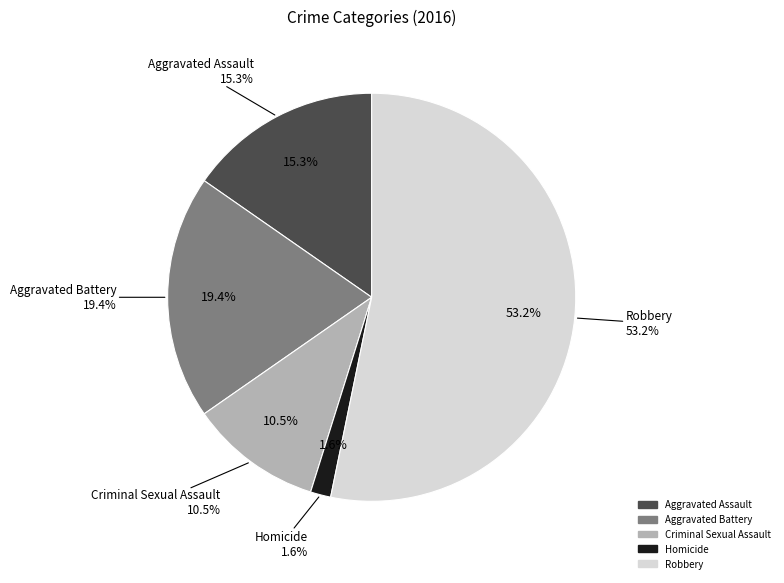

Which slice is the smallest?

Homicide